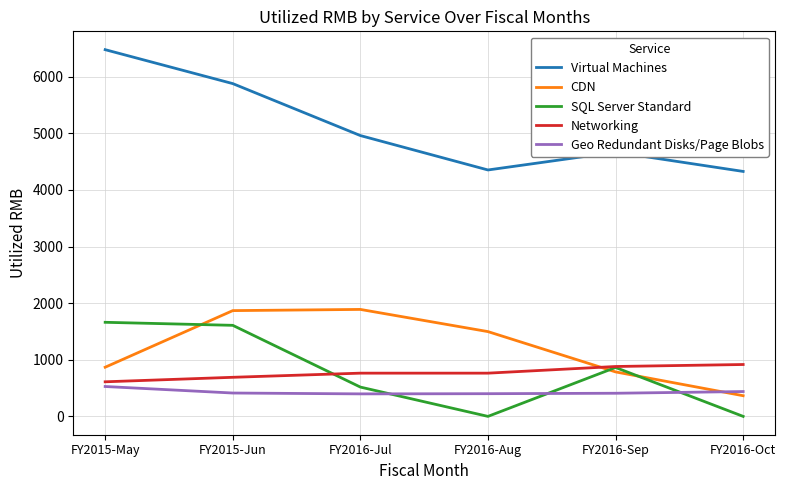

What is the difference between the second highest and second lowest values in the SQL Server Standard series?

1608.5